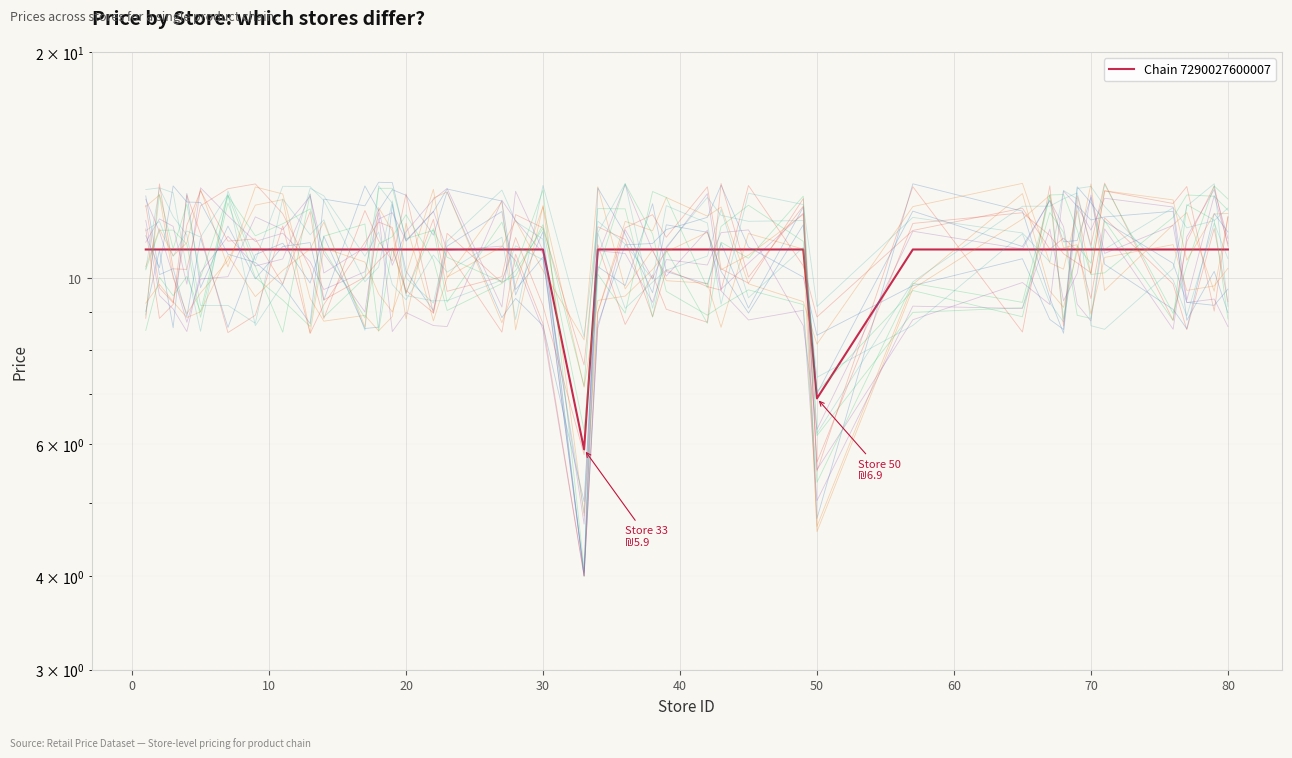

Reading left to right, what are all the values shown in this chart?

10.9	10.9	10.9	10.9	10.9	10.9	10.9	10.9	10.9	10.9	10.9	10.9	10.9	10.9	10.9	10.9	10.9	10.9	10.9	5.9	10.9	10.9	10.9	10.9	10.9	10.9	10.9	10.9	6.9	10.9	10.9	10.9	10.9	10.9	10.9	10.9	10.9	10.9	10.9	10.9